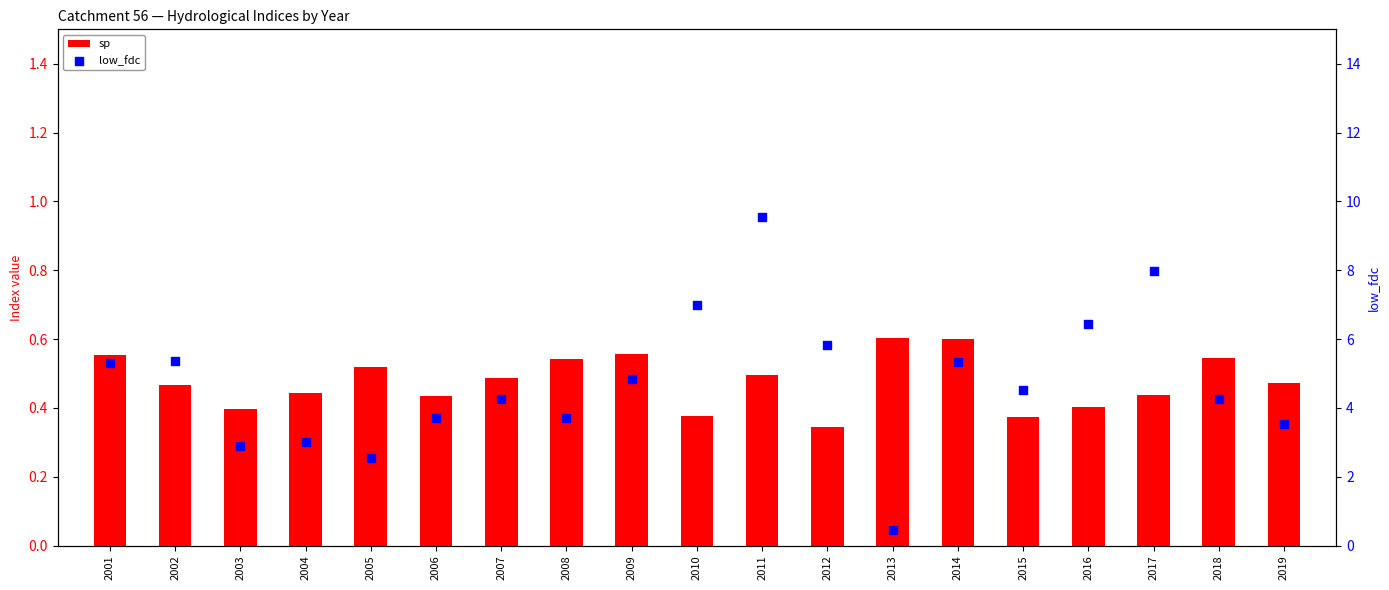

Which series contains the highest Y value?

low_fdc